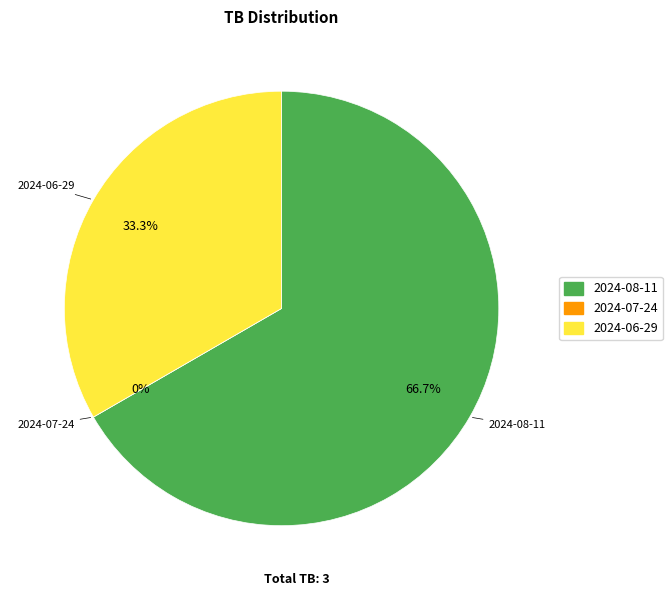

The 2024-06-29 slice represents 33% of the pie. True or false?

True